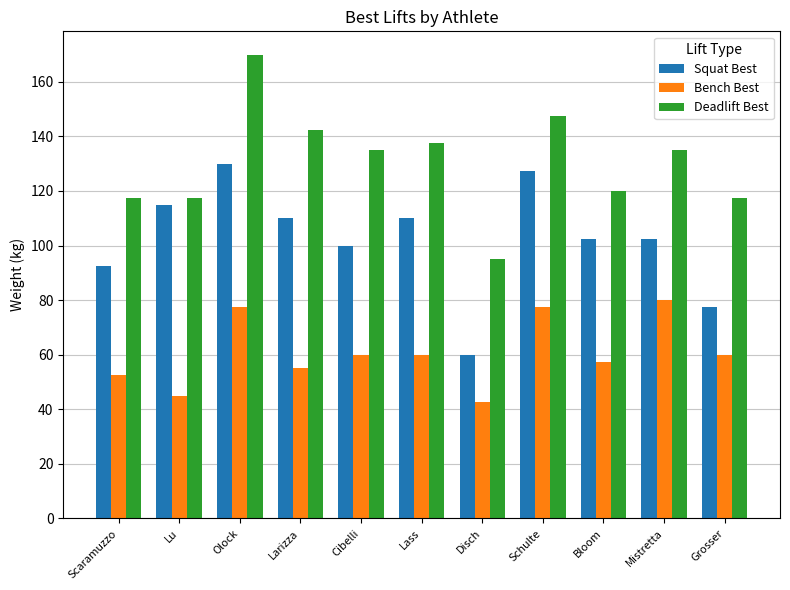

The Deadlift Best series shows 36.6 at Lass. True or false?

False